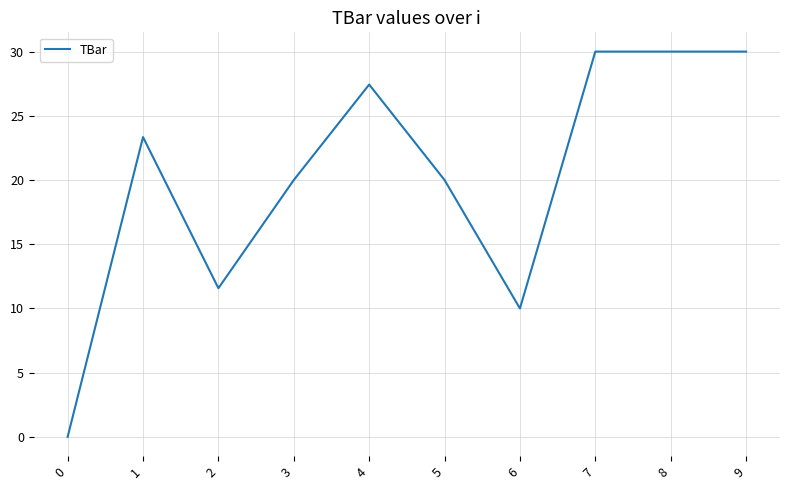

Approximately how many times larger is the value at 9 compared to 5?

1.5